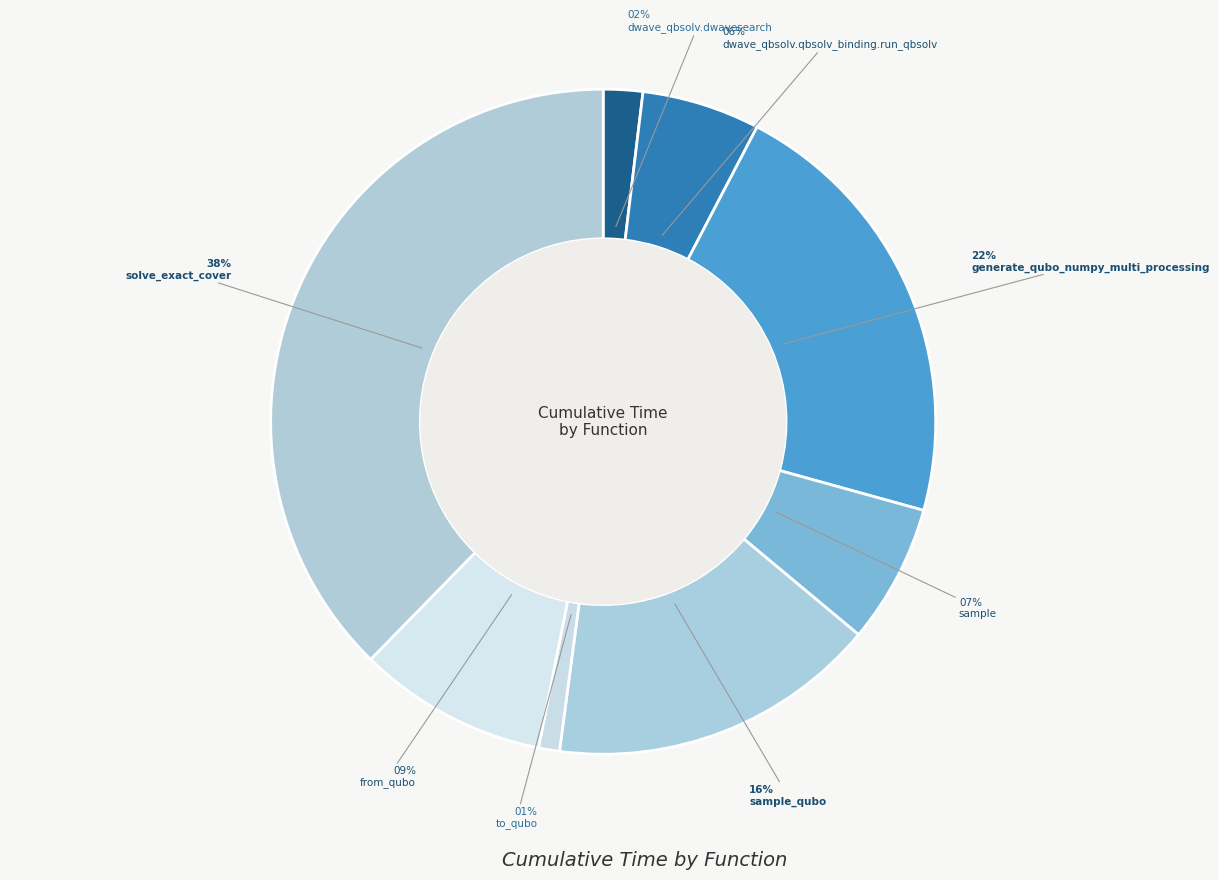

Count the number of slices in the pie.

8